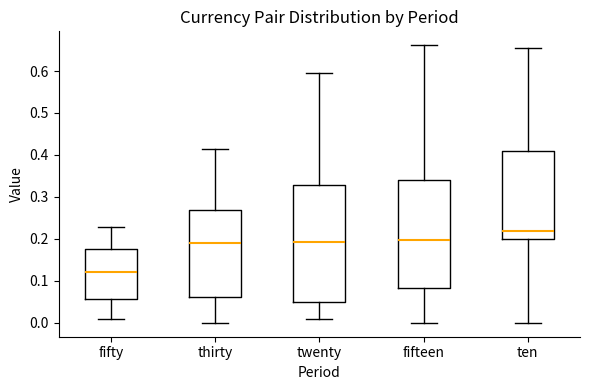

Which box has the lowest median line?

fifty